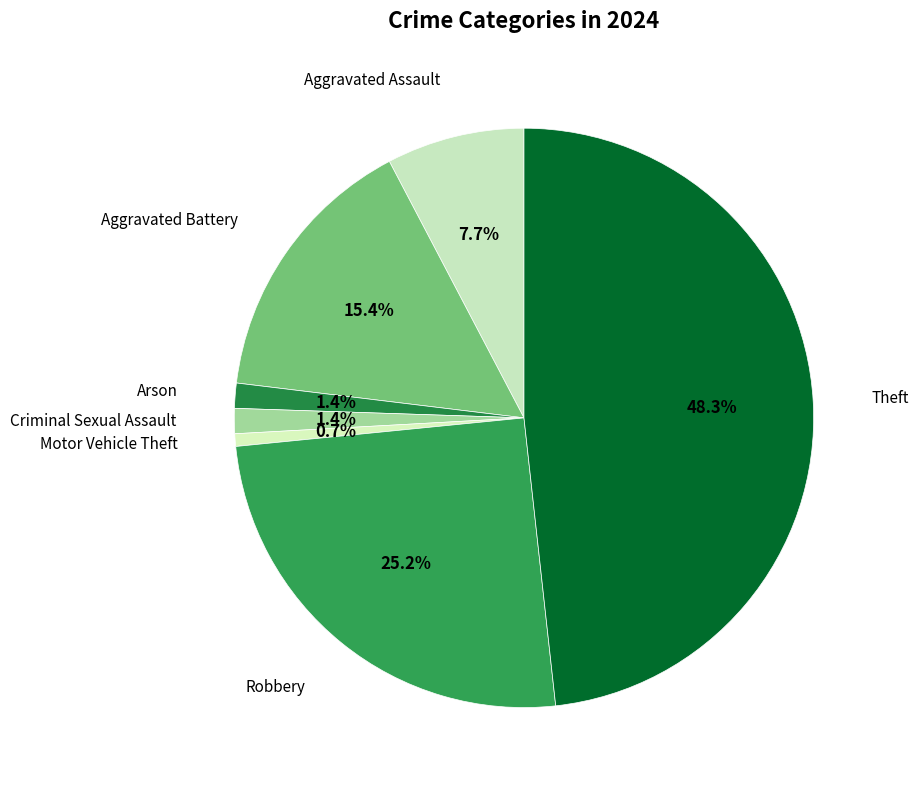

Count the number of slices in the pie.

7